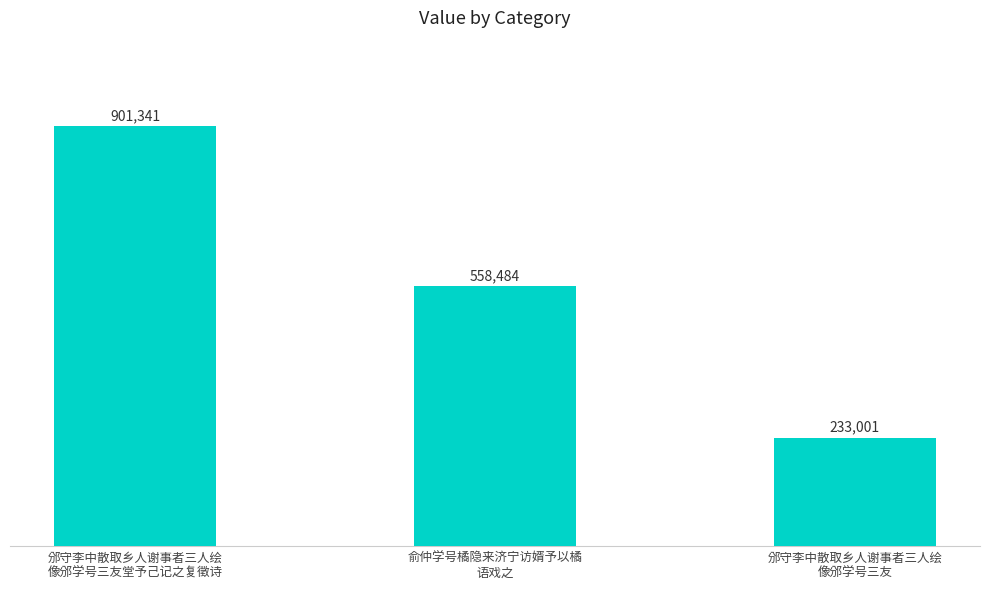

Are the bars horizontal?

No